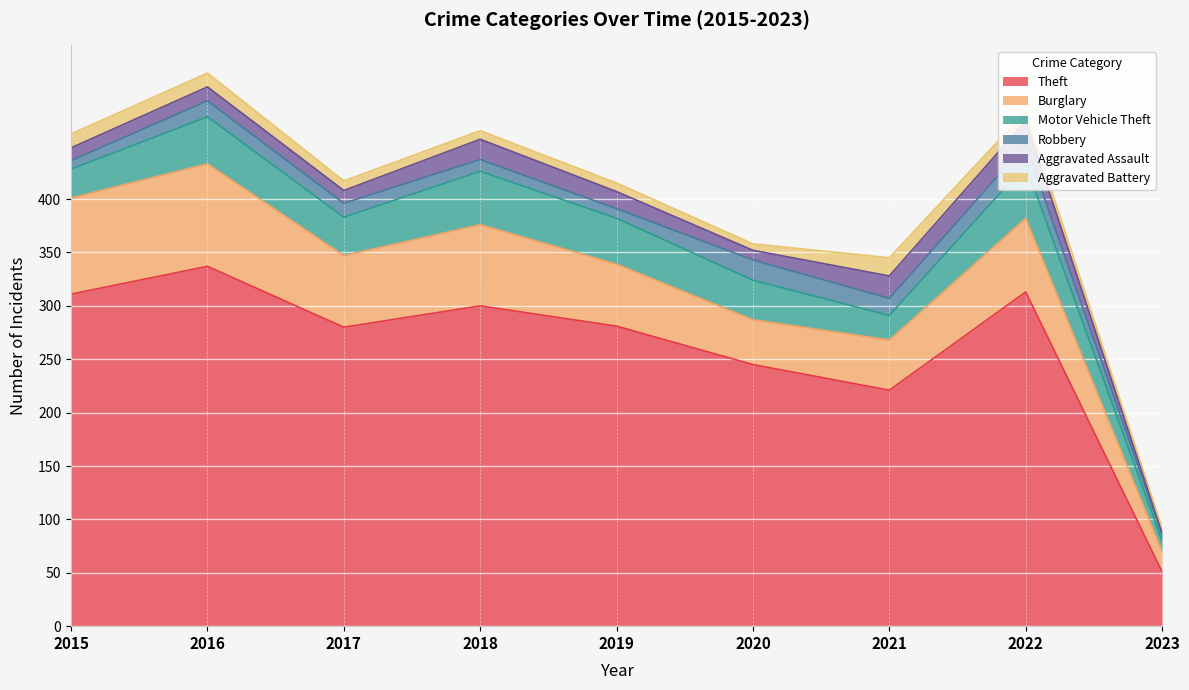

True or false: Motor Vehicle Theft and Robbery intersect in this chart.

False